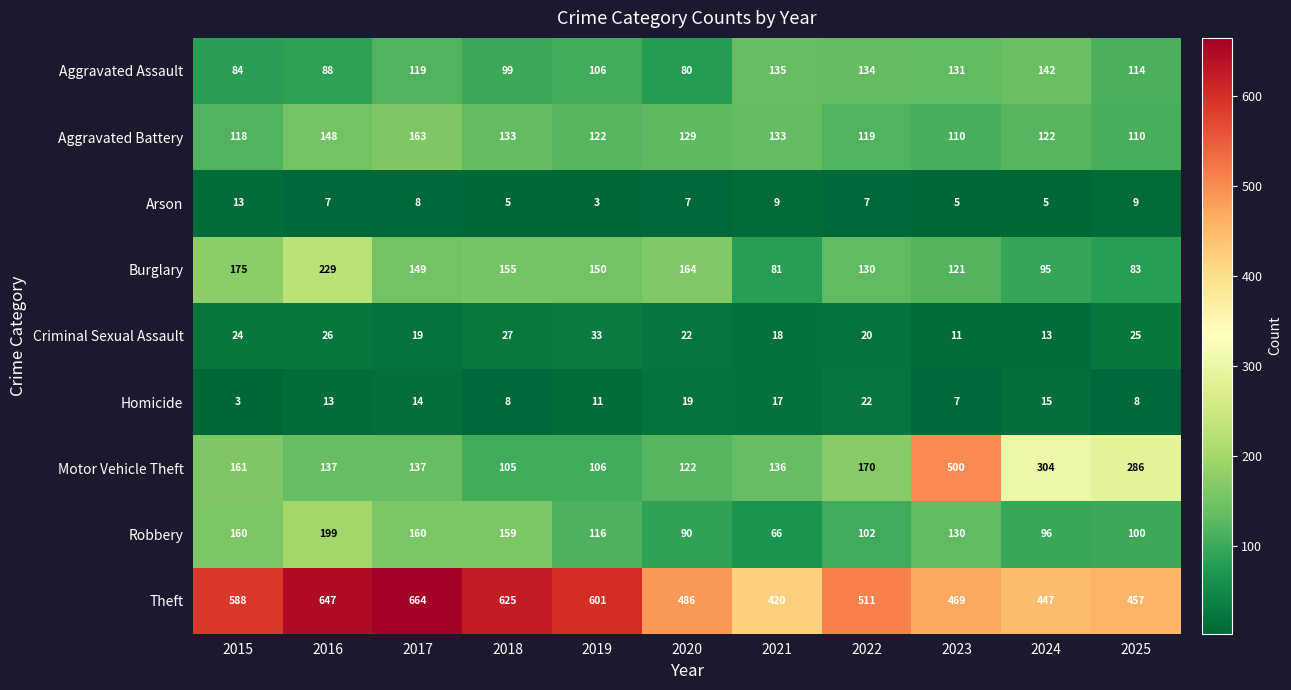

How many categories are shown in the chart?

11